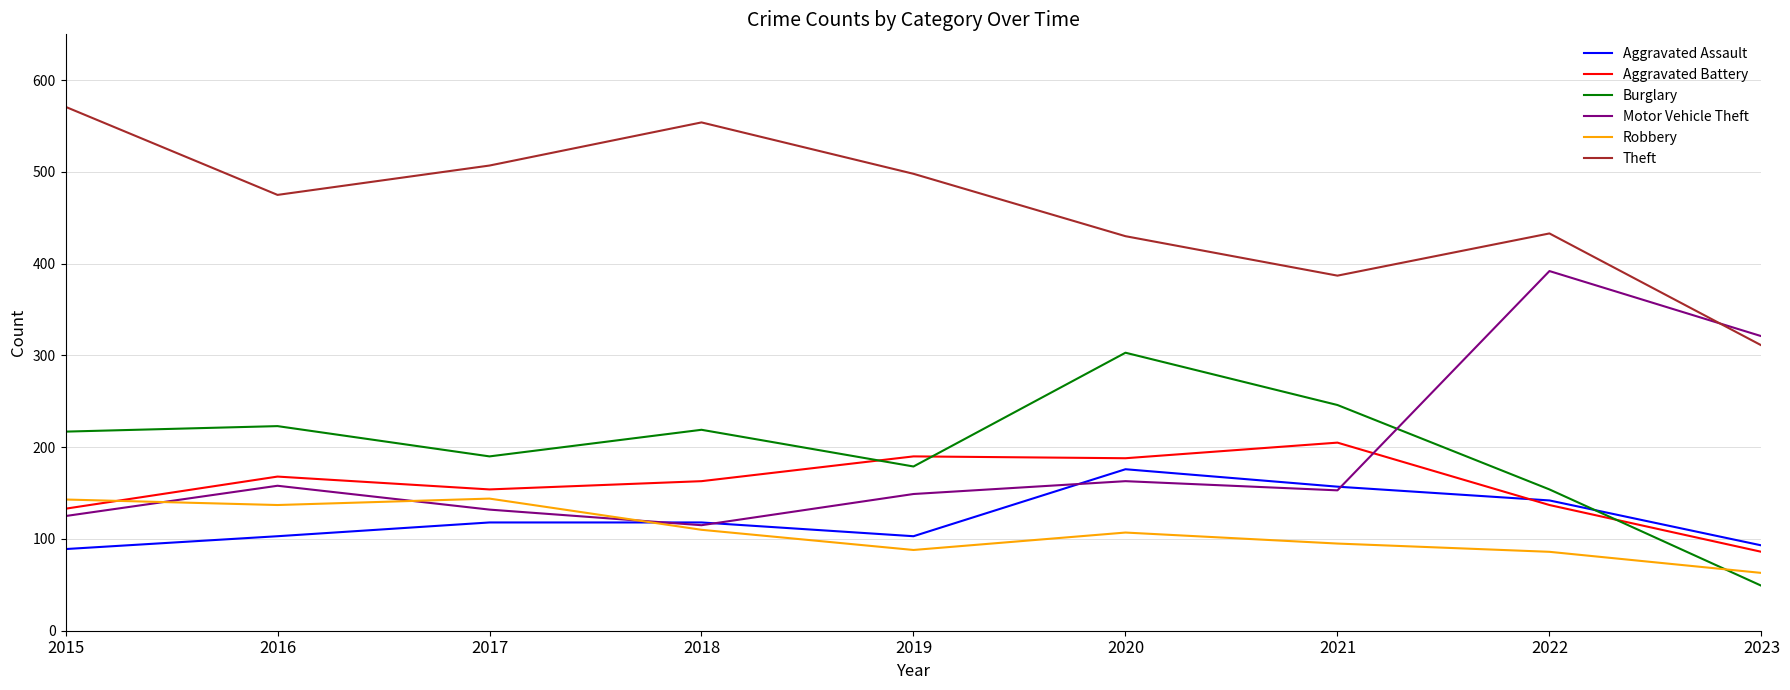

True or false: Theft and Burglary cross at least once.

False